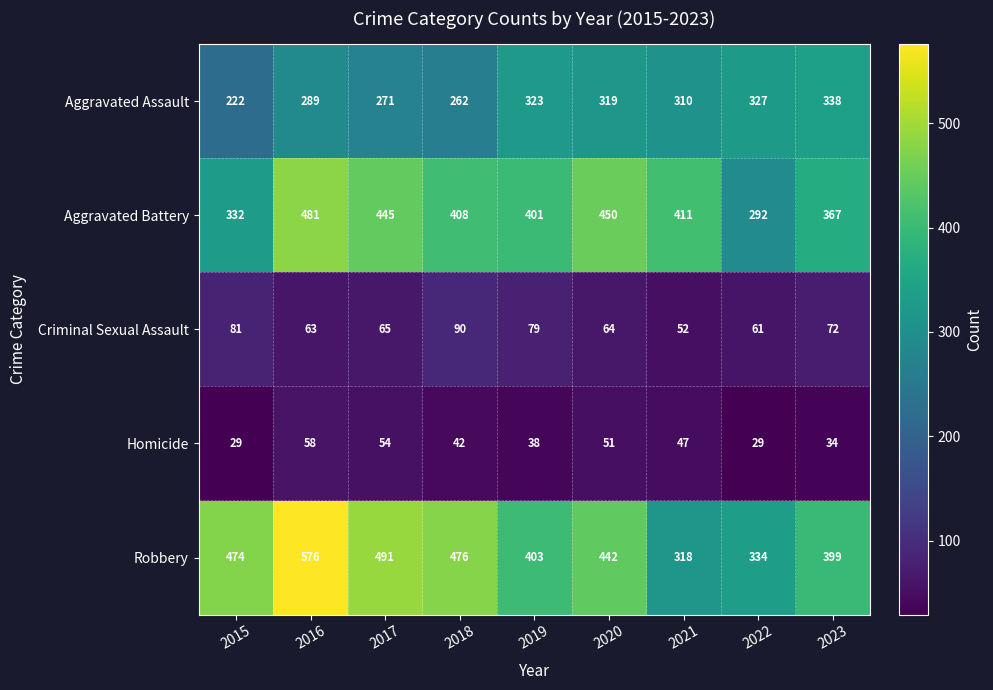

True or false: Homicide has a value of 51 at 2020.

True